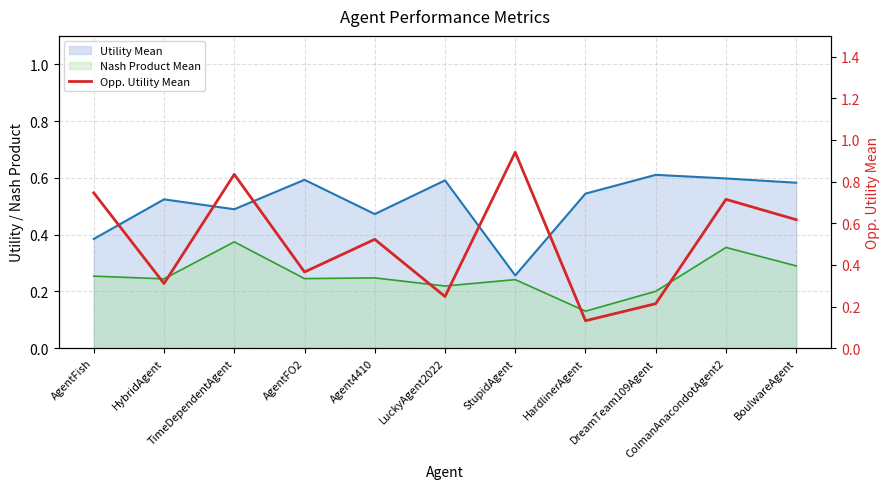

Which category has the lowest value across all series?

HardlinerAgent